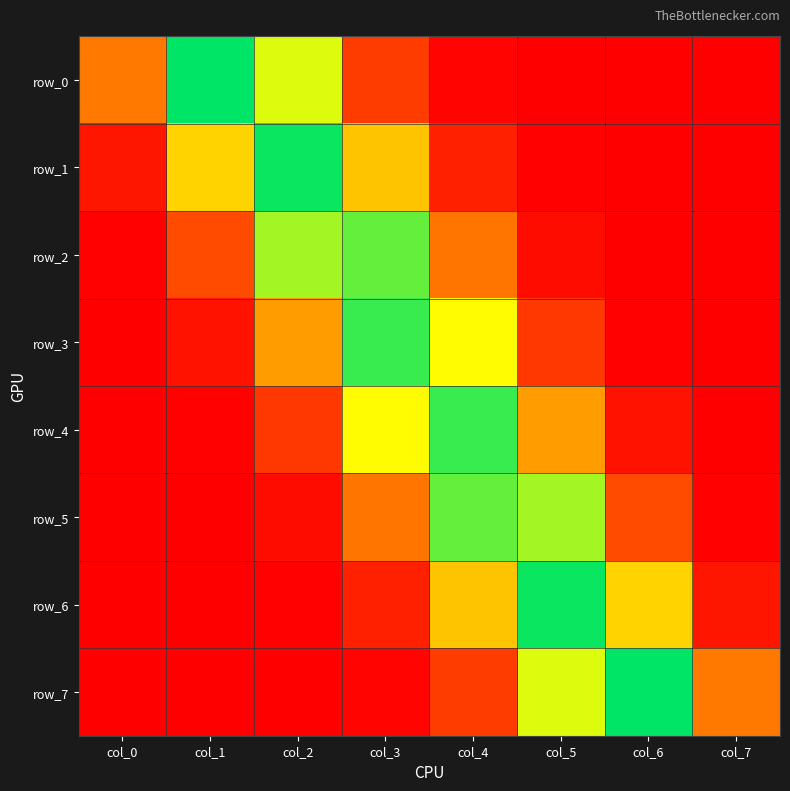

At which label does row_7 reach its minimum?

col_0